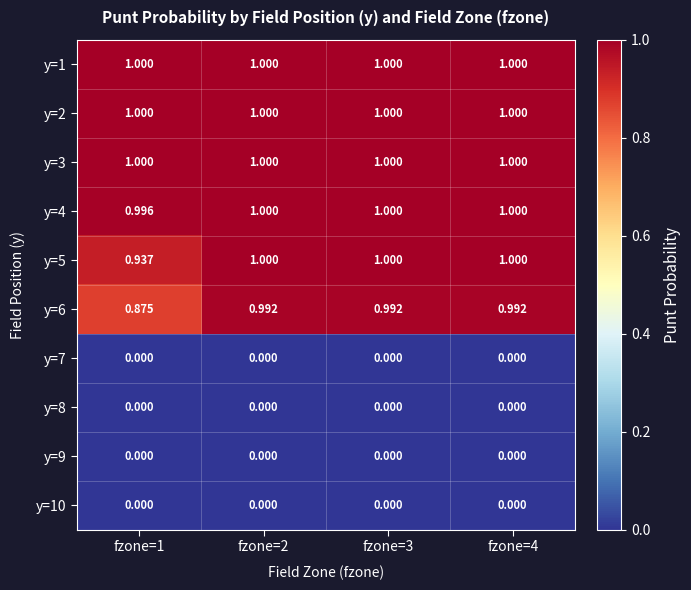

Is the value of y=6 at fzone=2 greater than the value of y=4 at fzone=1?

No